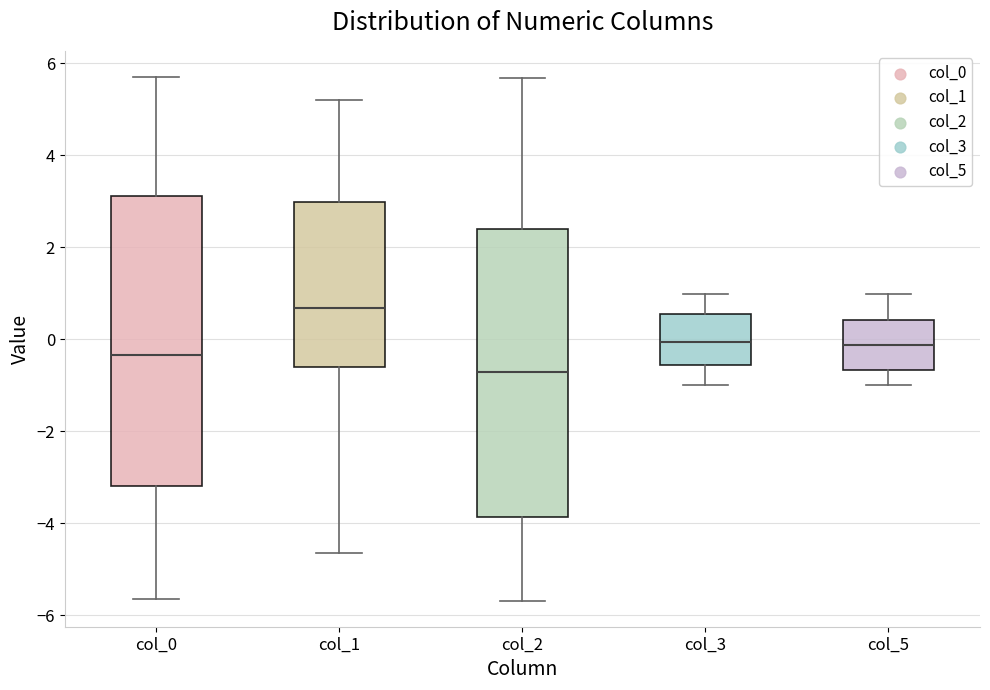

Where does the lower whisker of the box for col_1 end on the y-axis? The values are not printed on the chart, so give them approximately, as read against the axis.

-4.6